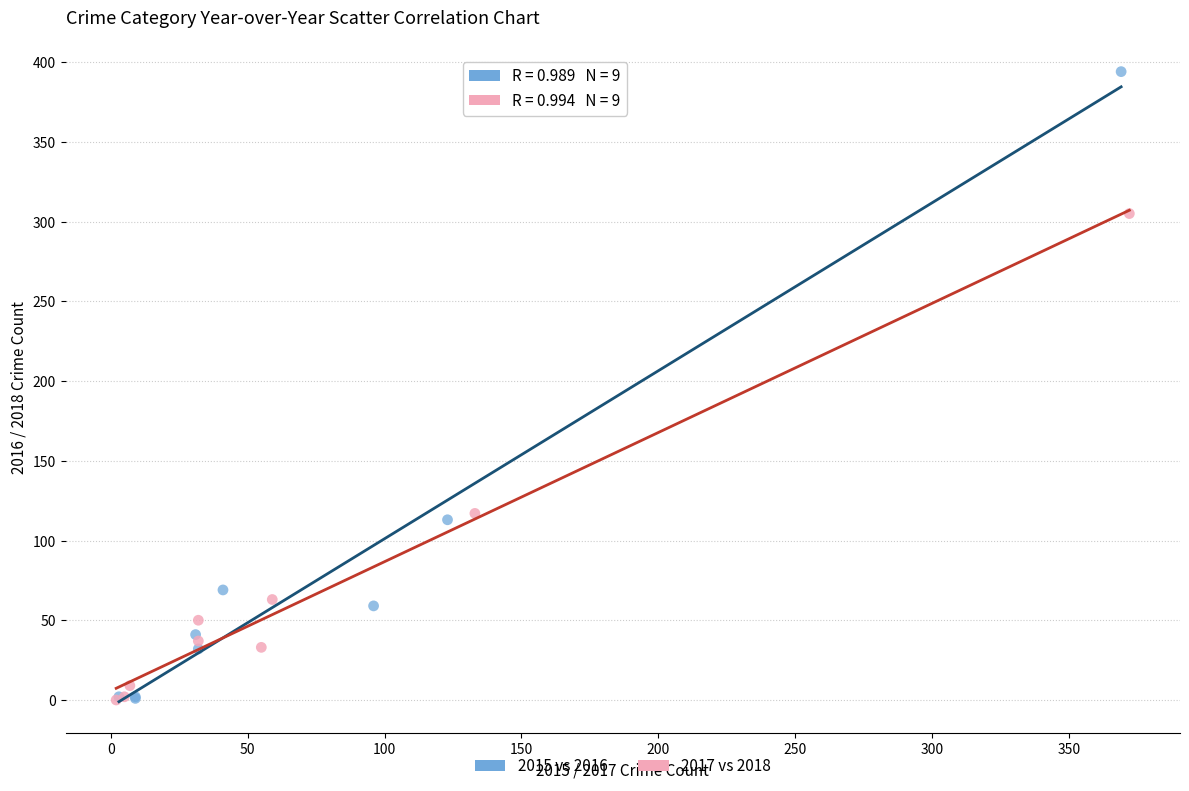

Which series reaches the maximum Y coordinate?

2015 vs 2016